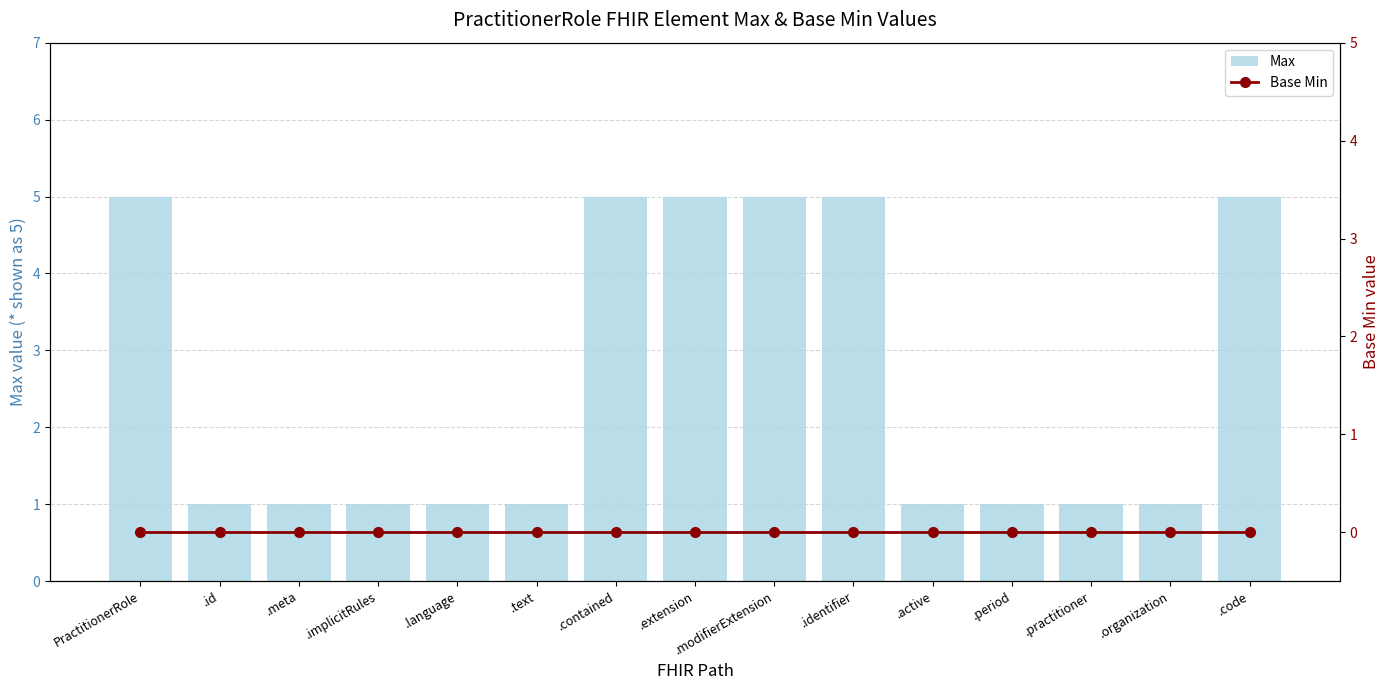

List the series in order of their peak value, highest first.

Max, Base Min